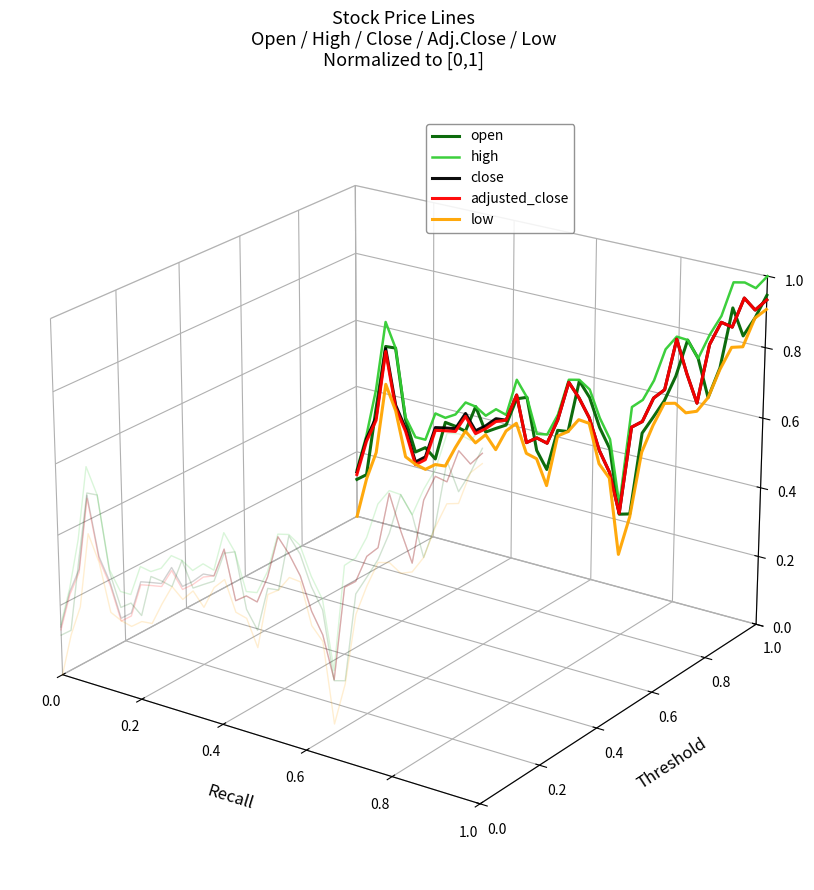

The close series shows 0.0 at 38. True or false?

False